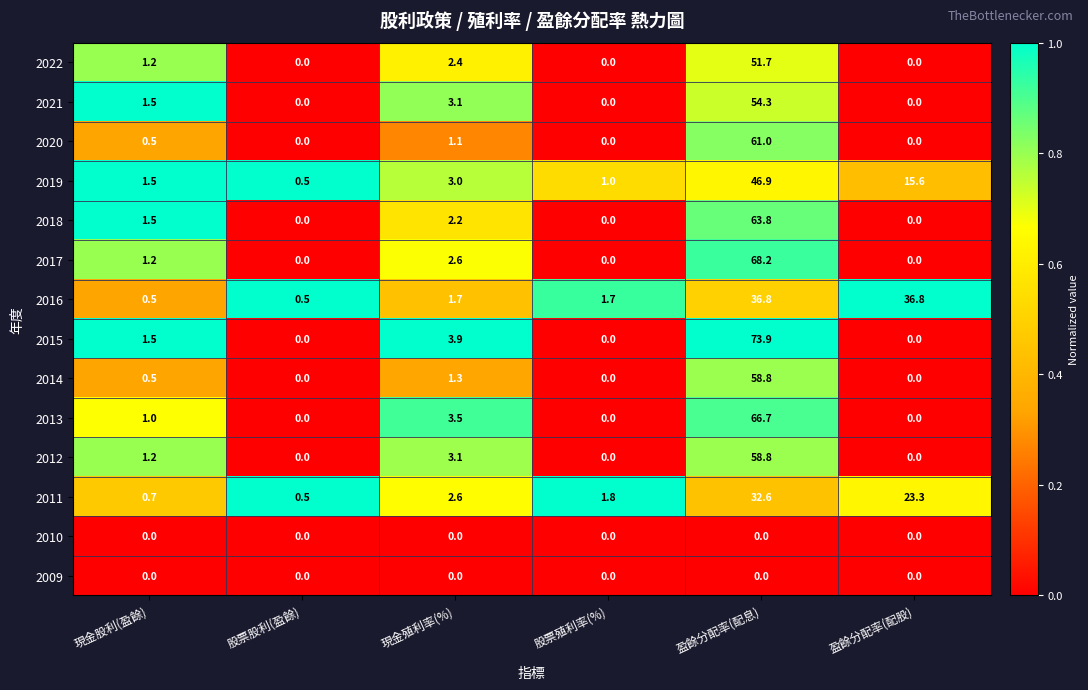

How many positive values does the 2022 series have?

3